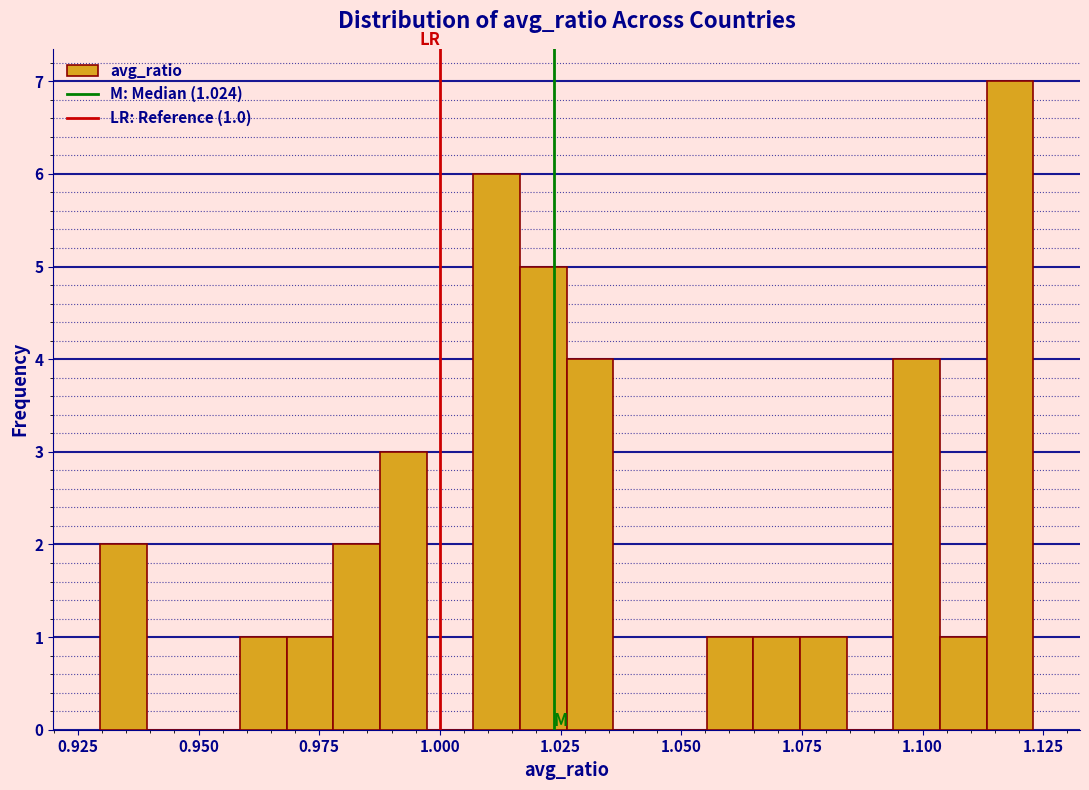

Read against the x-axis, roughly where is the centre of the tallest bar?

1.120